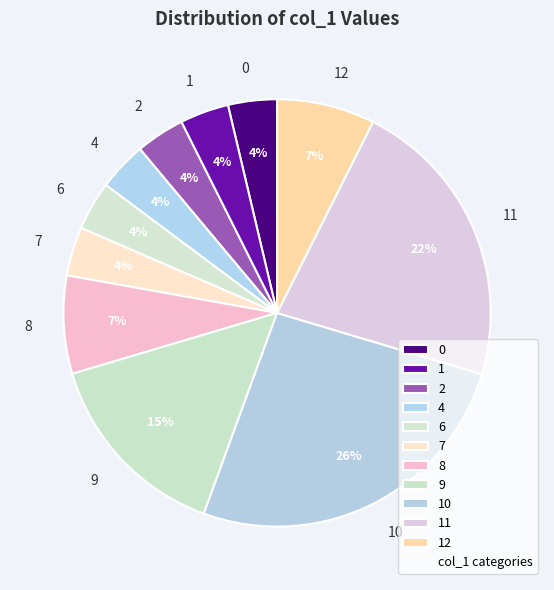

To the nearest percent, what is the average slice percentage?

9%